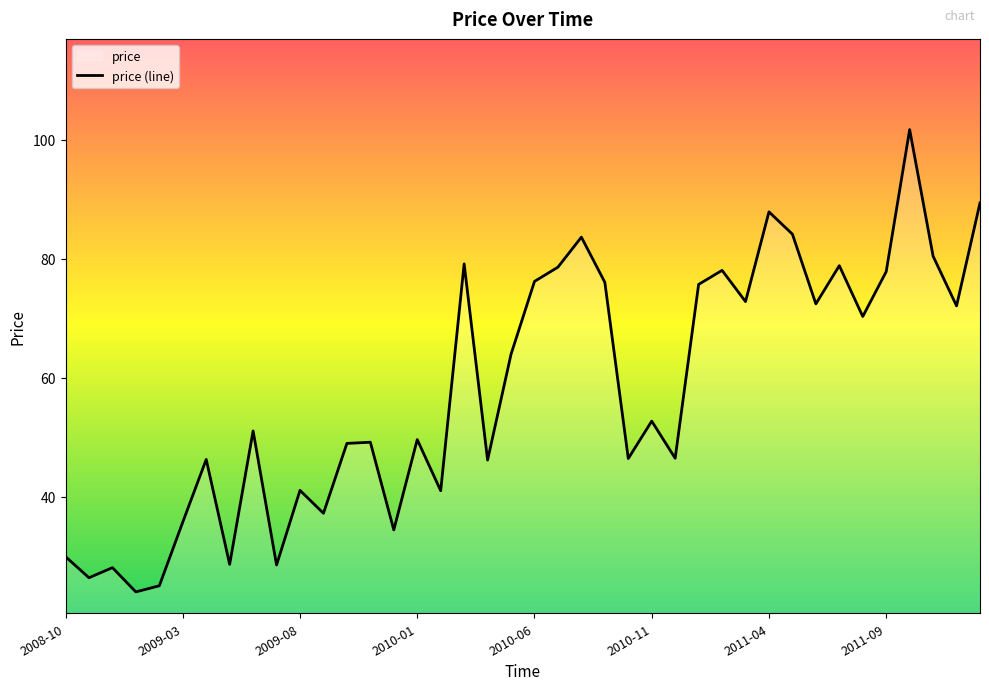

What is the smallest value displayed?

24.0